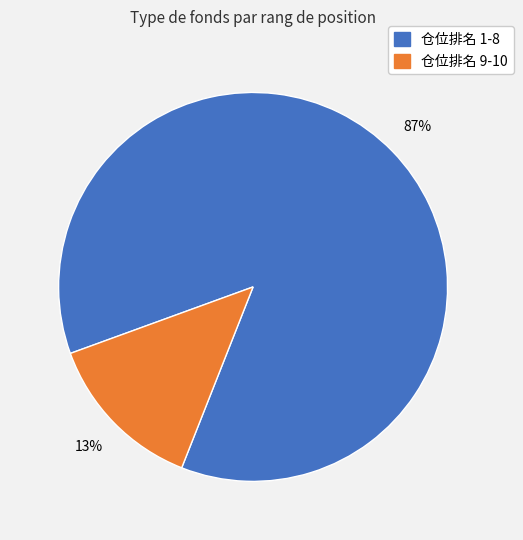

Which category has the biggest portion of the pie?

仓位排名 1-8